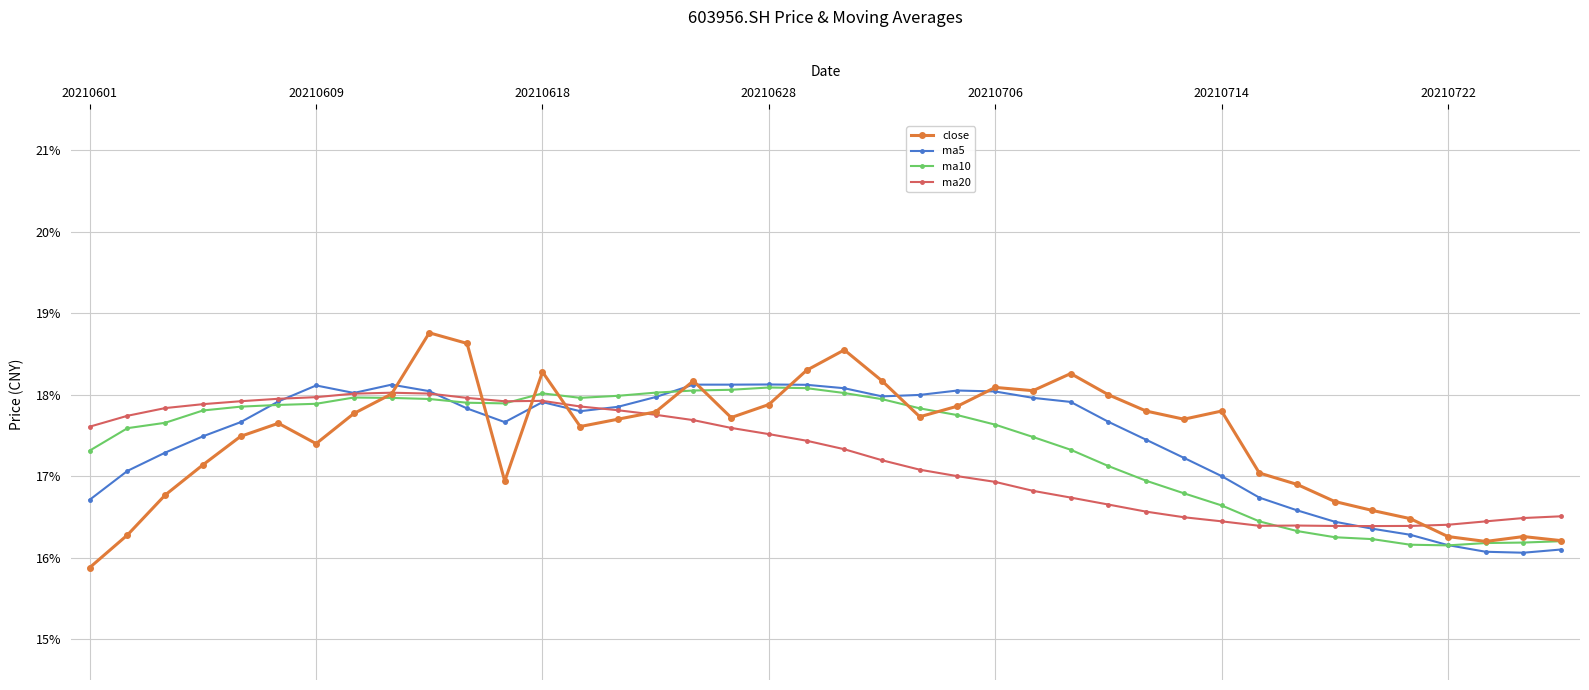

What is the average value of the close series?

17.5